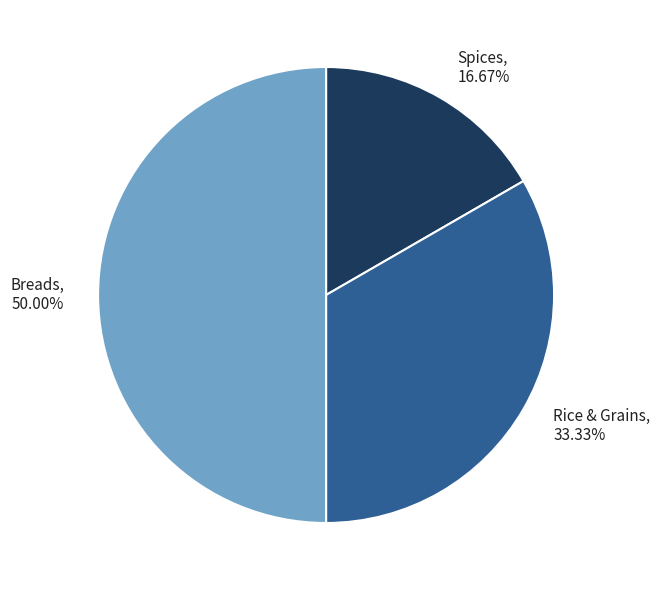

Is Spices the majority of the pie?

No